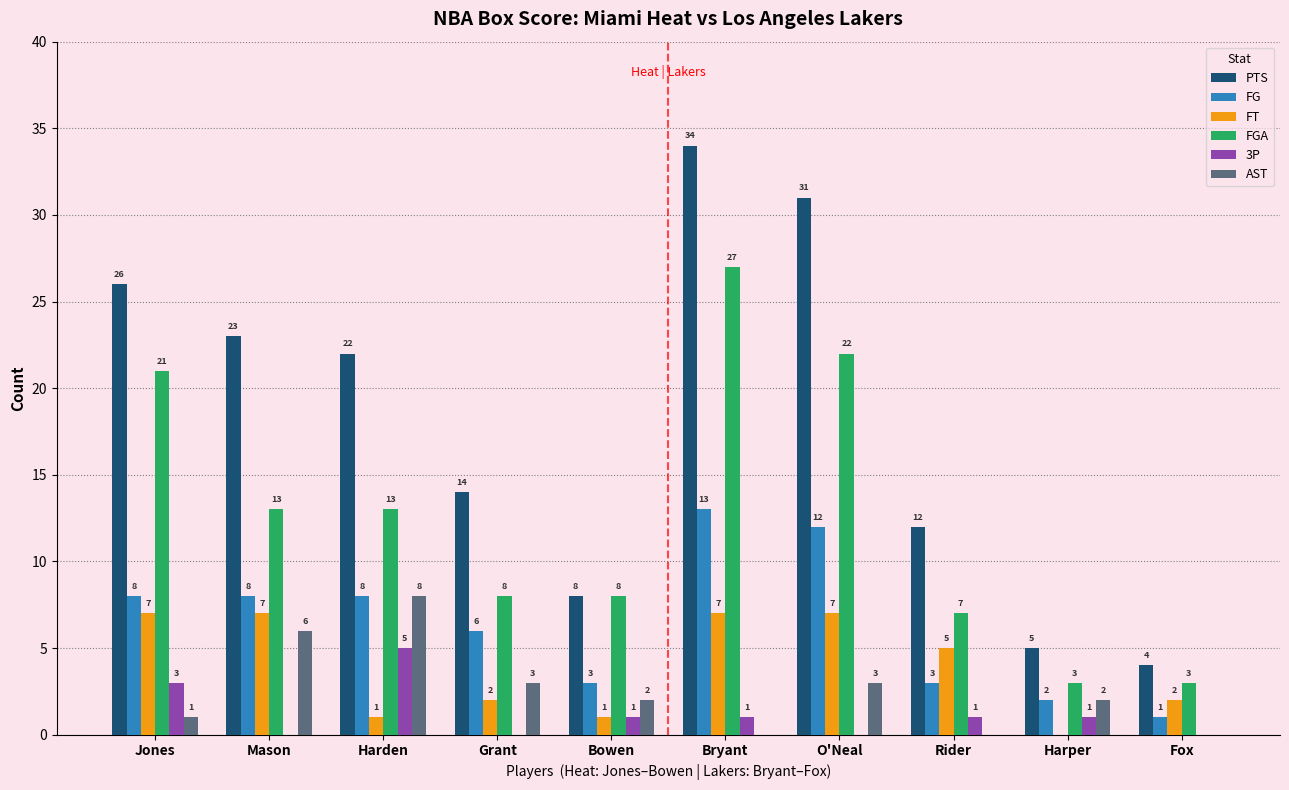

What is the approximate value of AST at Bowen?

2